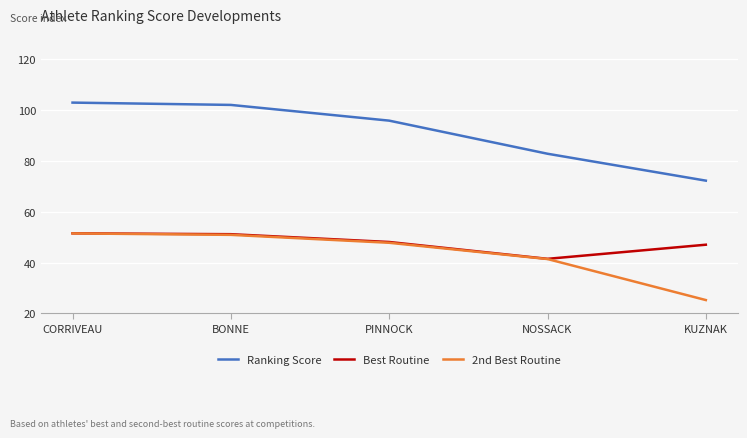

Is it true that Ranking Score equals 179.1 at CORRIVEAU?

False